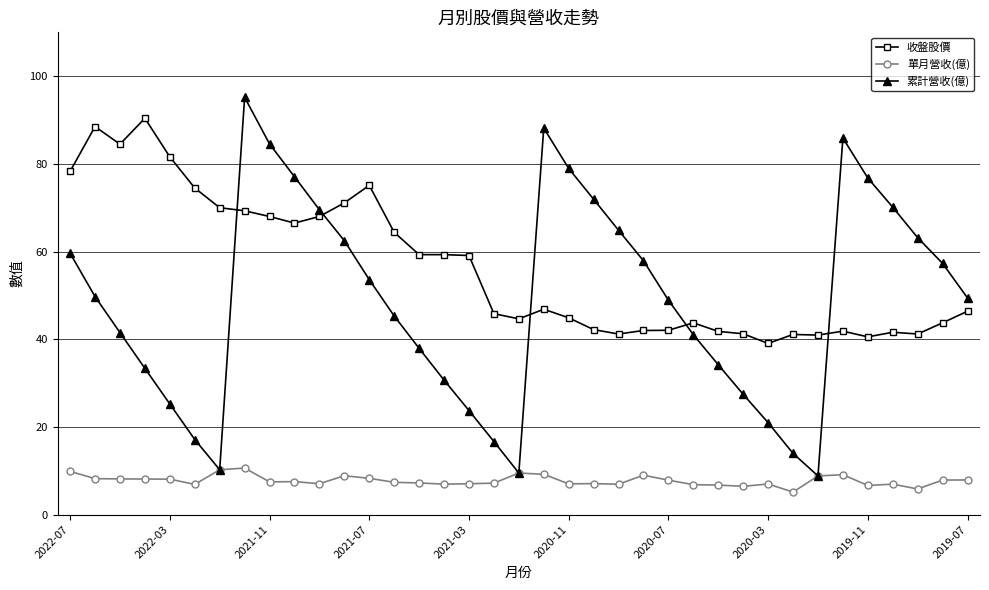

True or false: 累計營收(億) and 收盤股價 intersect in this chart.

True